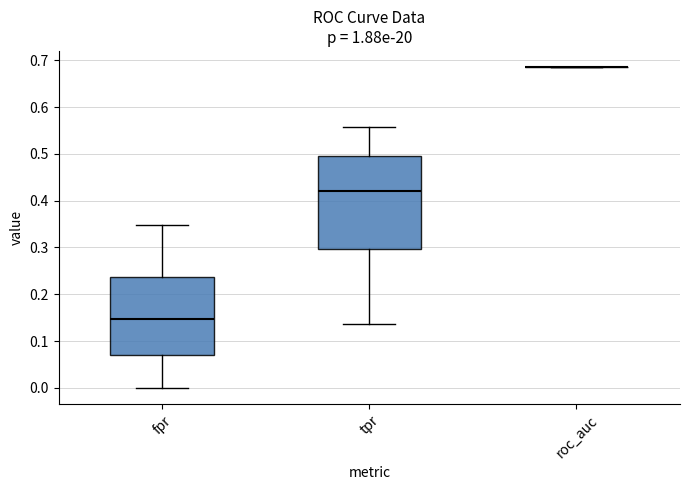

Reading left to right, transcribe this box plot: for each box, give where its median line is, the range the box spans, and where its two whiskers end, as read against the y-axis. The values are not printed on the chart, so give them approximately, as read against the axis.

fpr: median 0.15, box 0.07 to 0.24, whiskers 0.00 to 0.35
tpr: median 0.42, box 0.30 to 0.50, whiskers 0.14 to 0.56
roc_auc: box collapsed to a line at 0.69, whiskers 0.69 to 0.69